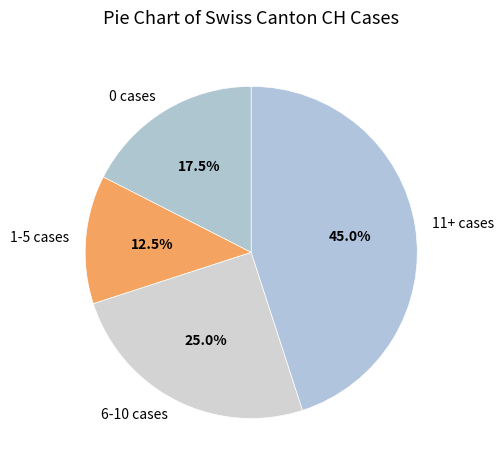

How many segments does this pie chart have?

4